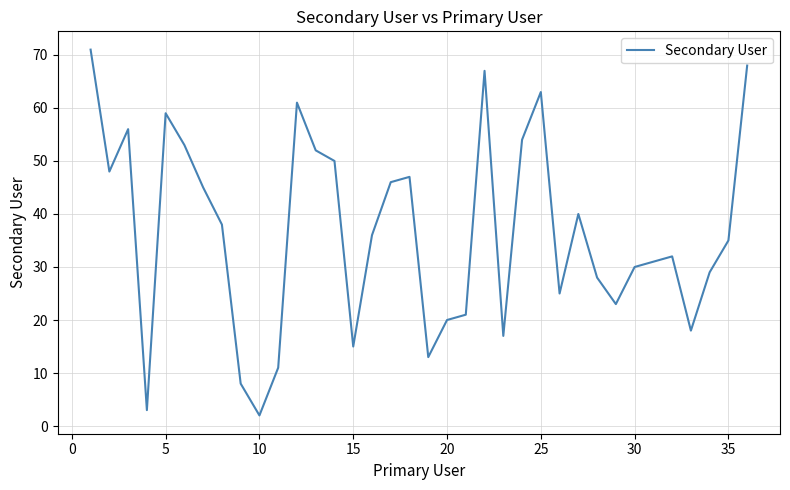

How many lines are shown in the chart?

1